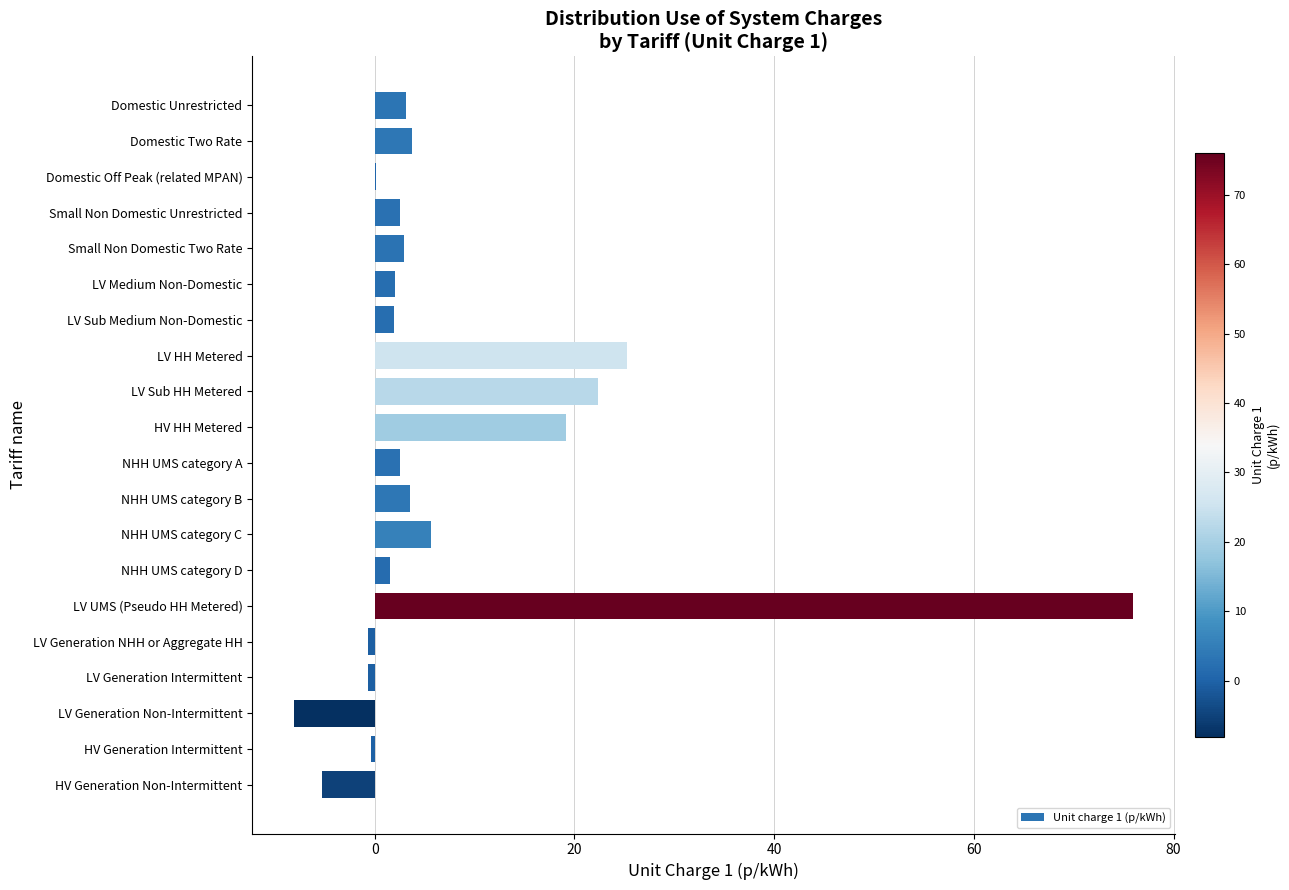

True or false: the data shows 19.4 at LV UMS (Pseudo HH Metered).

False